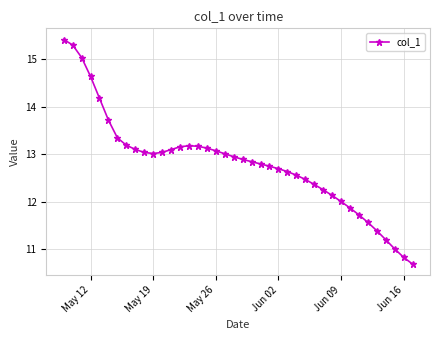

What is the average value?

12.8